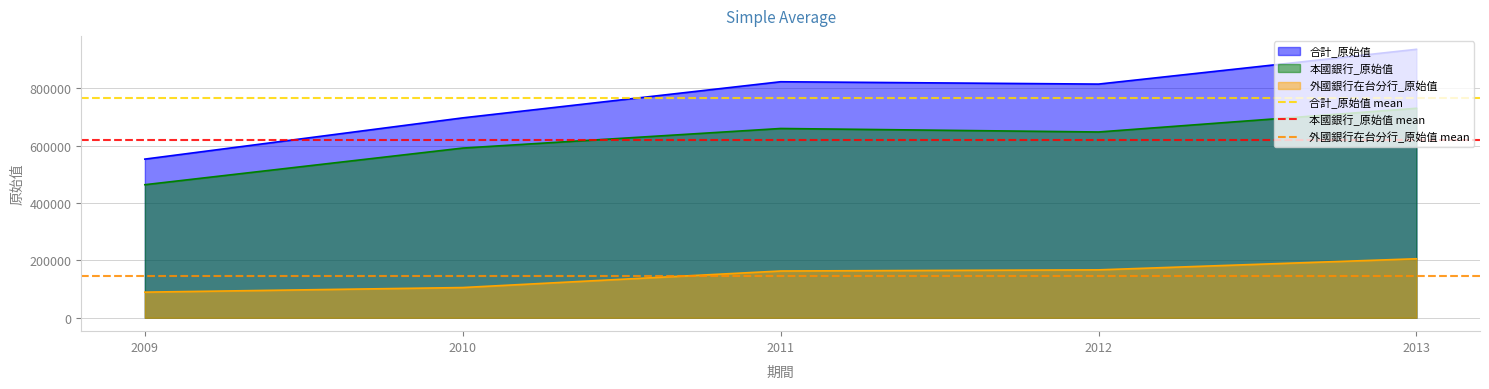

Between 2010 and 2009, which is larger?

2010